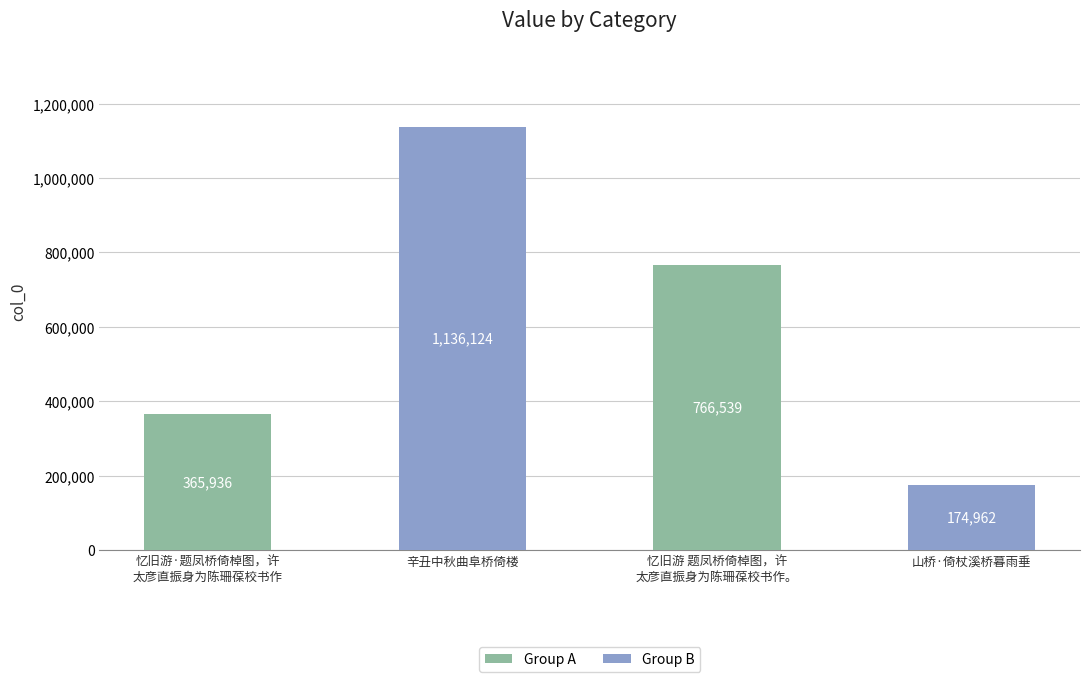

What is the smallest value displayed?

174962